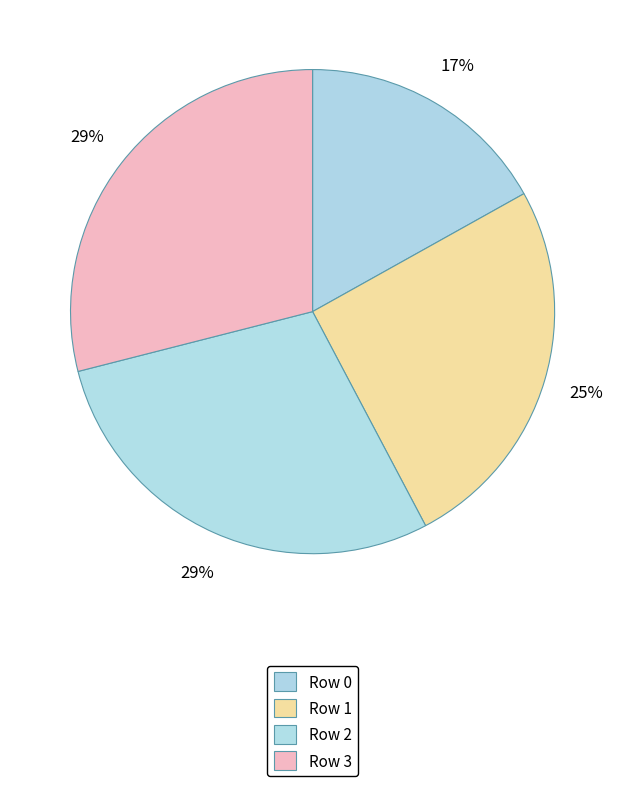

Count the number of slices in the pie.

4